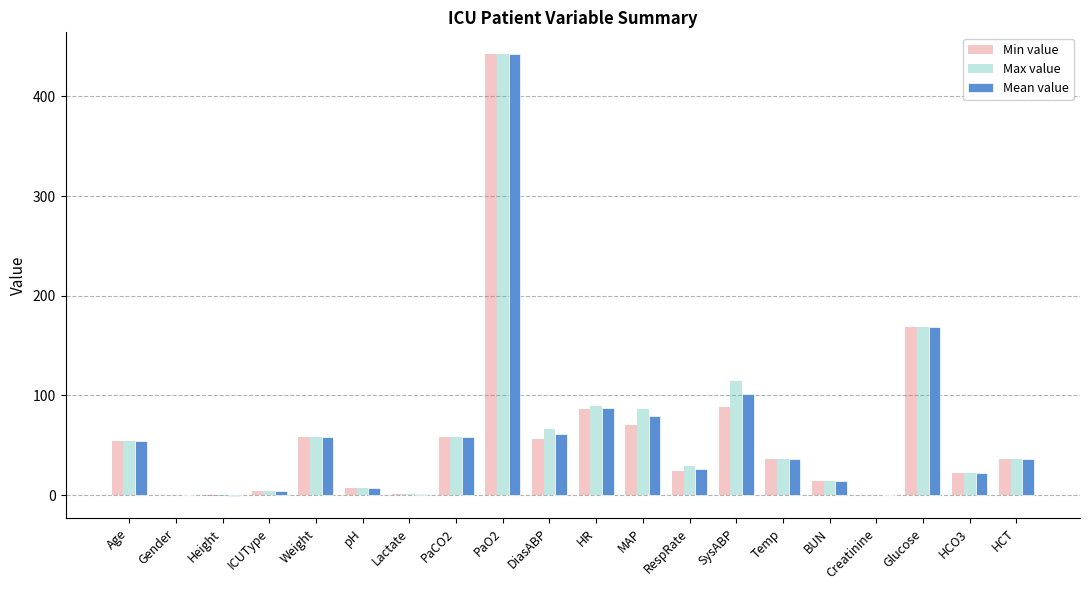

The Max value series shows 142.2 at MAP. True or false?

False